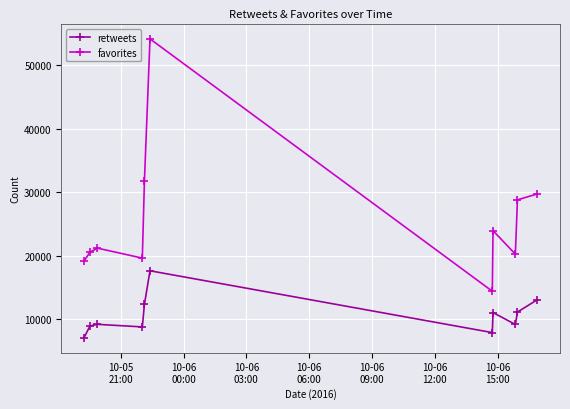

True or false: retweets has more than 0 points higher than both neighbors.

True